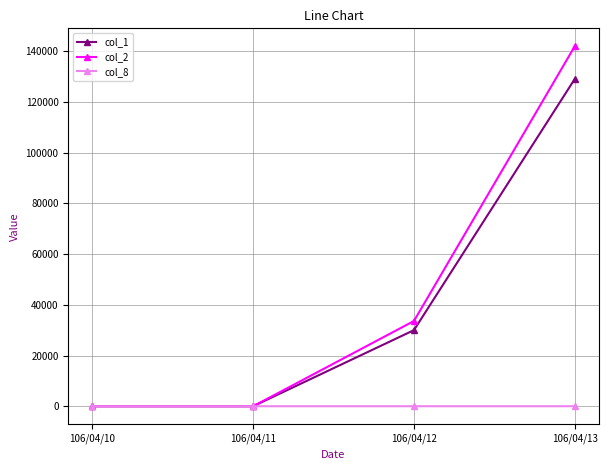

What is the difference between the col_1 values at 106/04/12 and 106/04/10?

30000